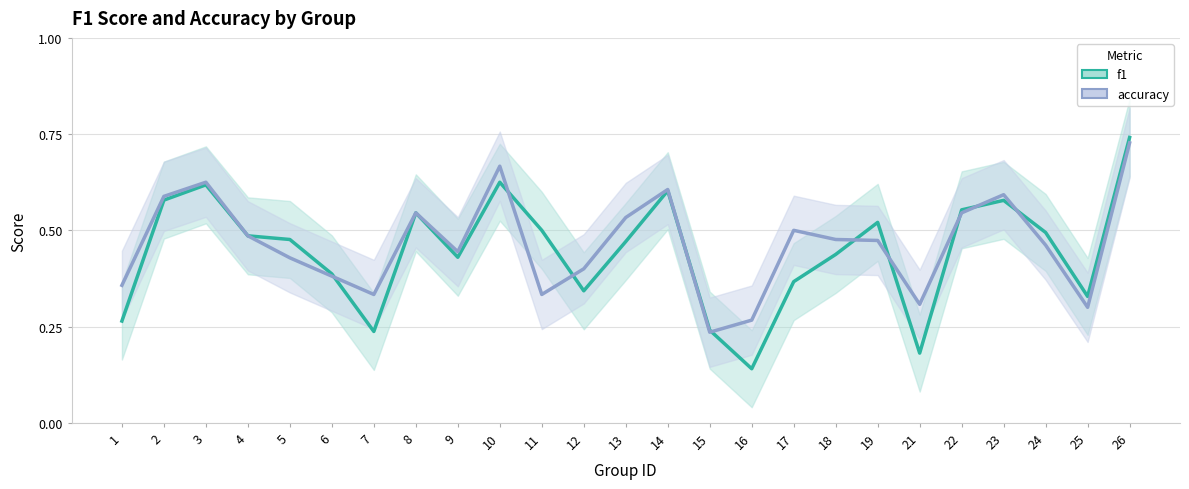

Where is the first local maximum for f1?

3